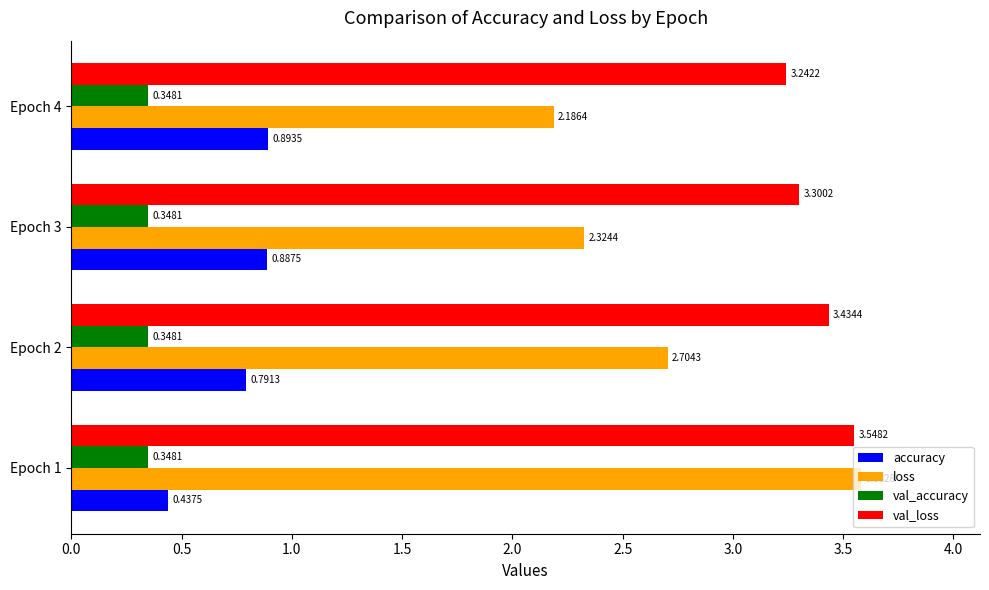

Count the val_loss values in the range 3 to 4.

4